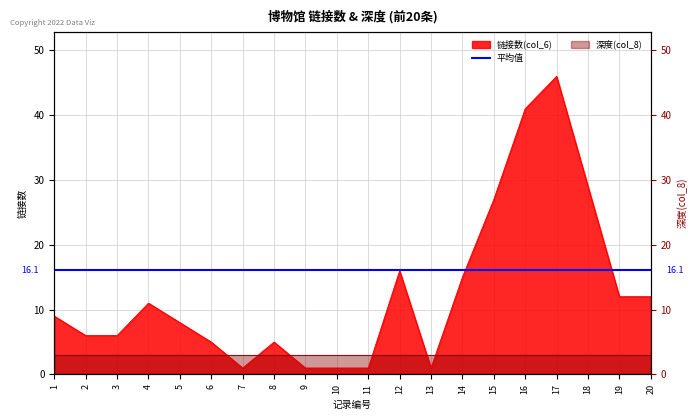

What is the value of the 20th point from the left?

12